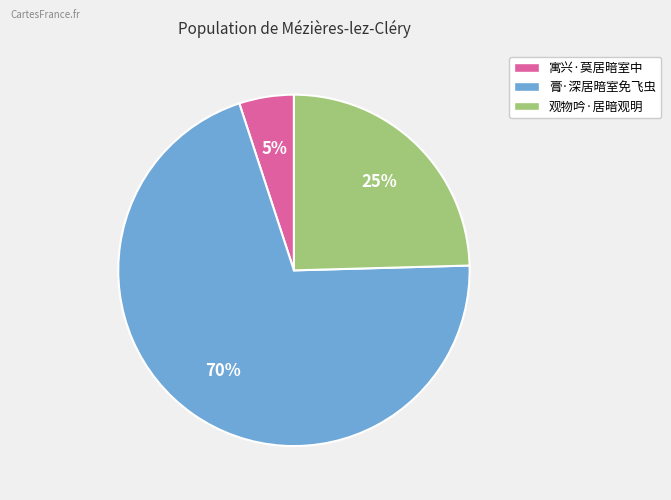

Which category accounts for the majority?

膏·深居暗室免飞虫